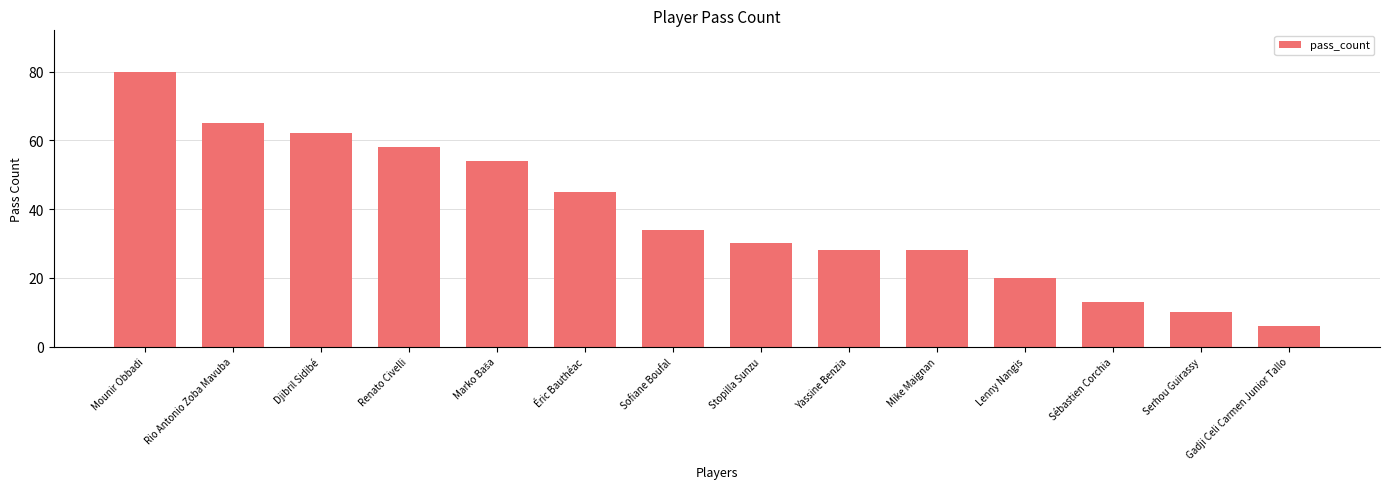

What is the sum of all values?

533